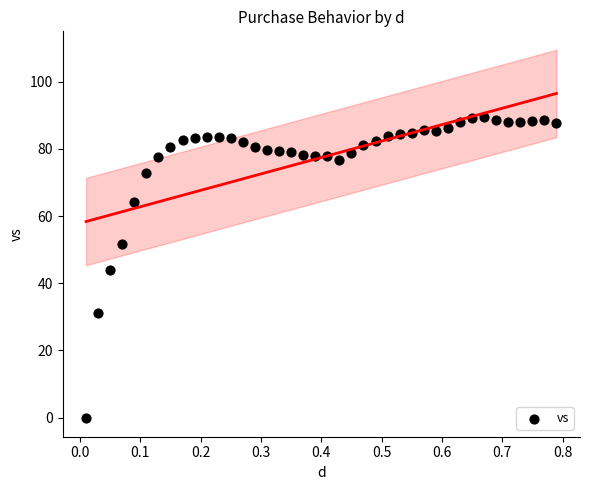

What is the range of X values (max minus min)?

0.8